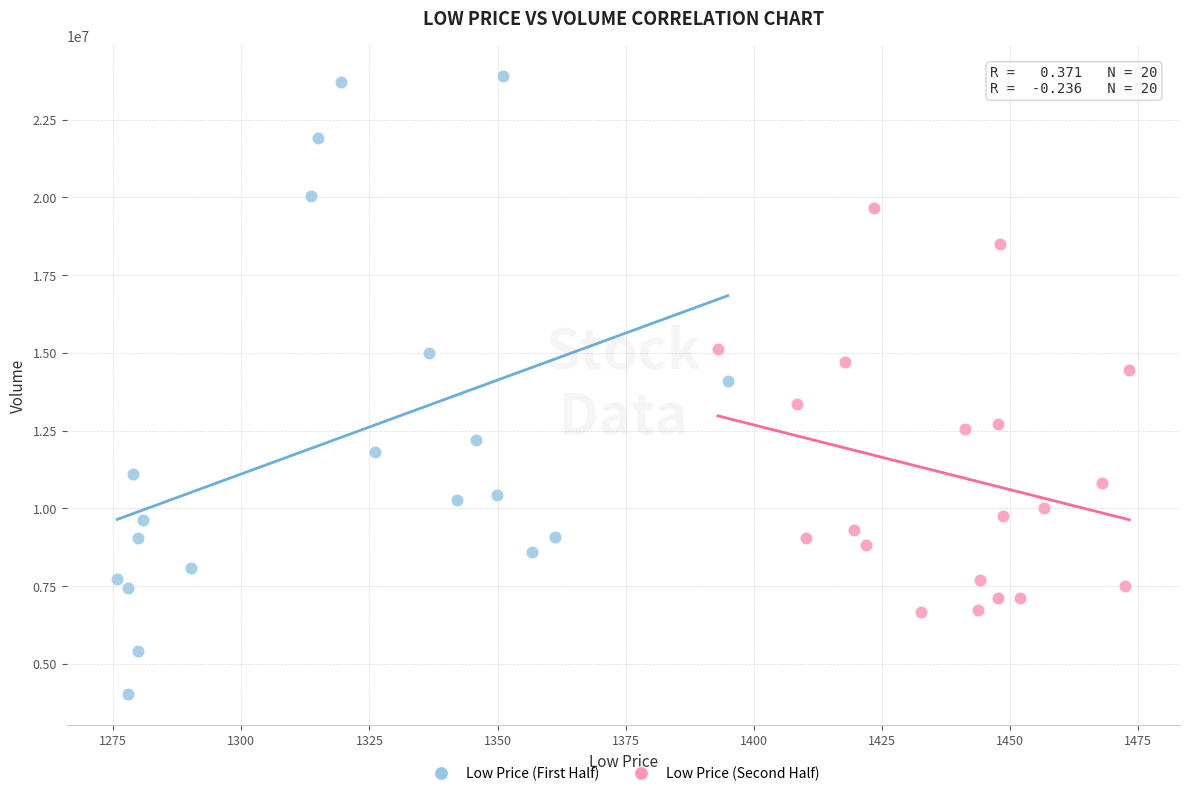

Which series has the widest spread of Y values?

Low Price (First Half)